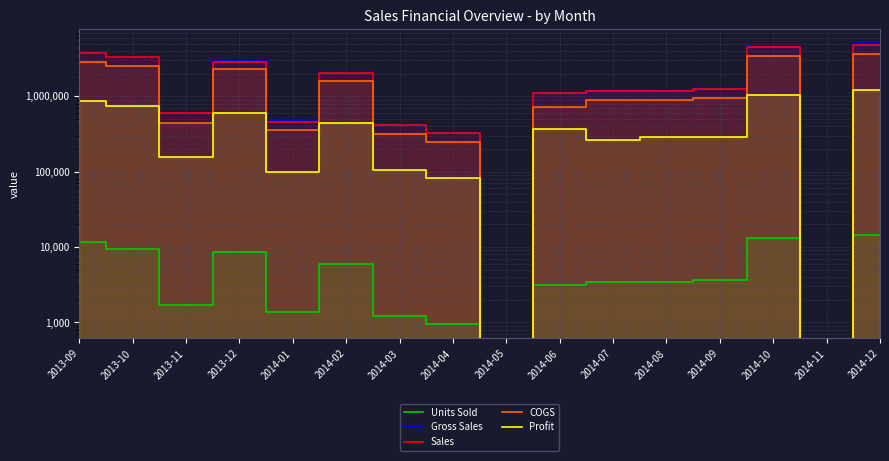

Between 2014-08 and 2013-12, which is larger?

2013-12